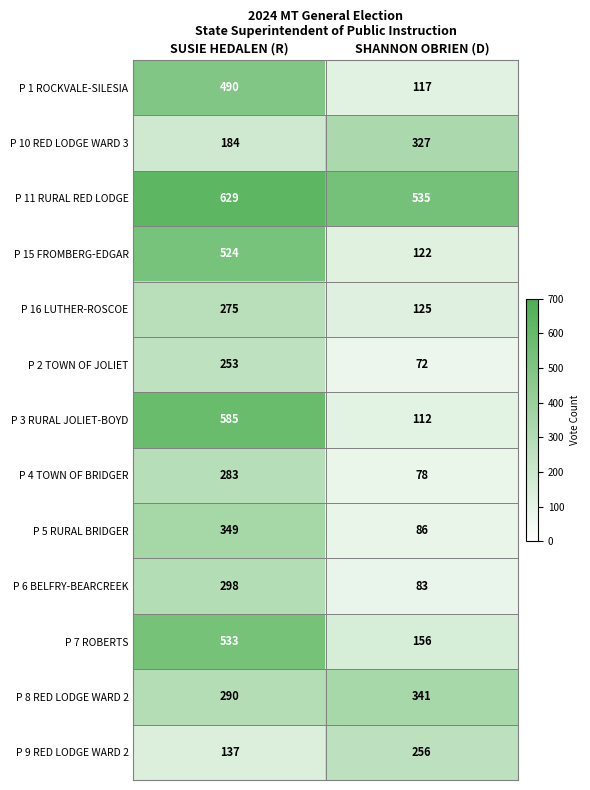

Reading left to right, list all the values displayed in this chart.

P 1 ROCKVALE-SILESIA: SUSIE HEDALEN (R)=490	SHANNON OBRIEN (D)=117
P 10 RED LODGE WARD 3: SUSIE HEDALEN (R)=184	SHANNON OBRIEN (D)=327
P 11 RURAL RED LODGE: SUSIE HEDALEN (R)=629	SHANNON OBRIEN (D)=535
P 15 FROMBERG-EDGAR: SUSIE HEDALEN (R)=524	SHANNON OBRIEN (D)=122
P 16 LUTHER-ROSCOE: SUSIE HEDALEN (R)=275	SHANNON OBRIEN (D)=125
P 2 TOWN OF JOLIET: SUSIE HEDALEN (R)=253	SHANNON OBRIEN (D)=72
P 3 RURAL JOLIET-BOYD: SUSIE HEDALEN (R)=585	SHANNON OBRIEN (D)=112
P 4 TOWN OF BRIDGER: SUSIE HEDALEN (R)=283	SHANNON OBRIEN (D)=78
P 5 RURAL BRIDGER: SUSIE HEDALEN (R)=349	SHANNON OBRIEN (D)=86
P 6 BELFRY-BEARCREEK: SUSIE HEDALEN (R)=298	SHANNON OBRIEN (D)=83
P 7 ROBERTS: SUSIE HEDALEN (R)=533	SHANNON OBRIEN (D)=156
P 8 RED LODGE WARD 2: SUSIE HEDALEN (R)=290	SHANNON OBRIEN (D)=341
P 9 RED LODGE WARD 2: SUSIE HEDALEN (R)=137	SHANNON OBRIEN (D)=256